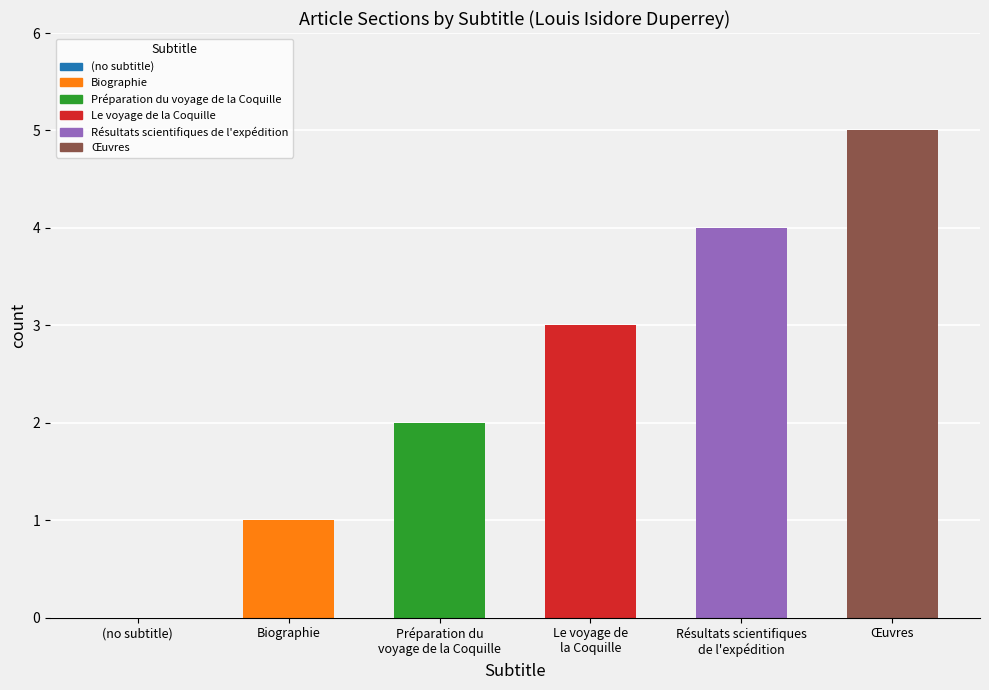

What is the sum of all values?

15